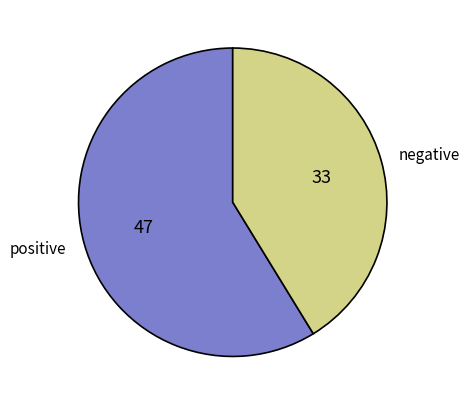

Approximately how many times larger is the value at positive compared to negative?

1.4